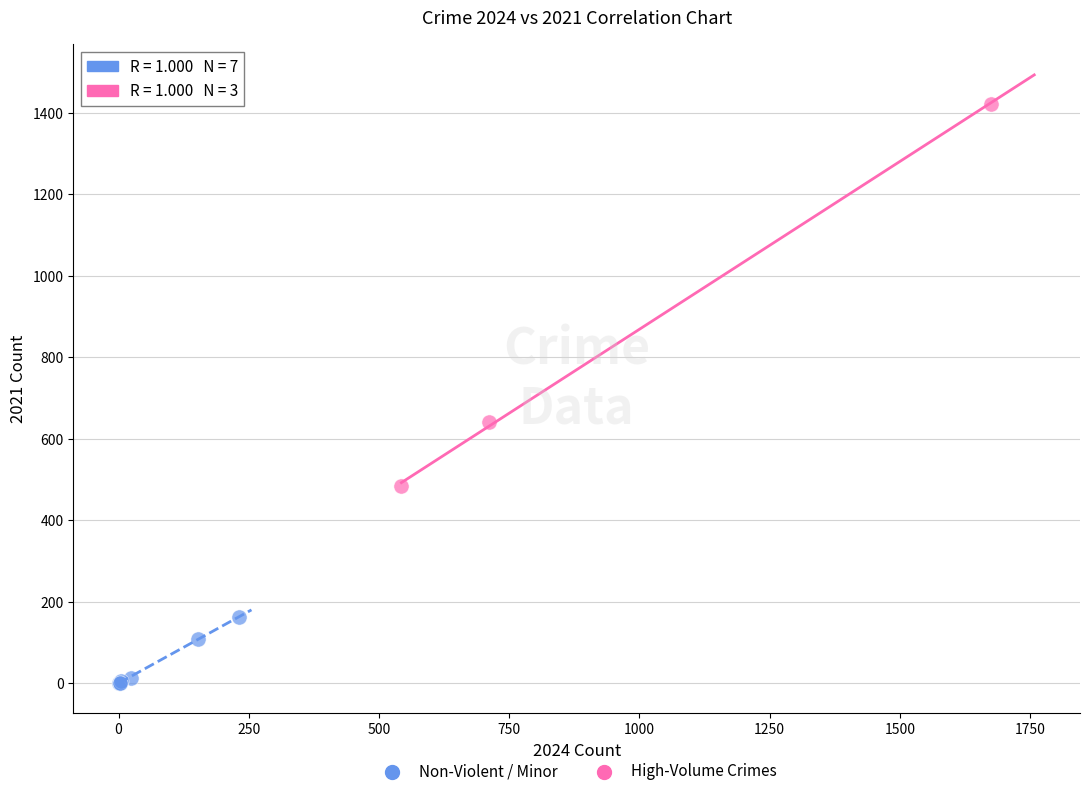

Which series reaches the minimum Y coordinate?

Non-Violent / Minor